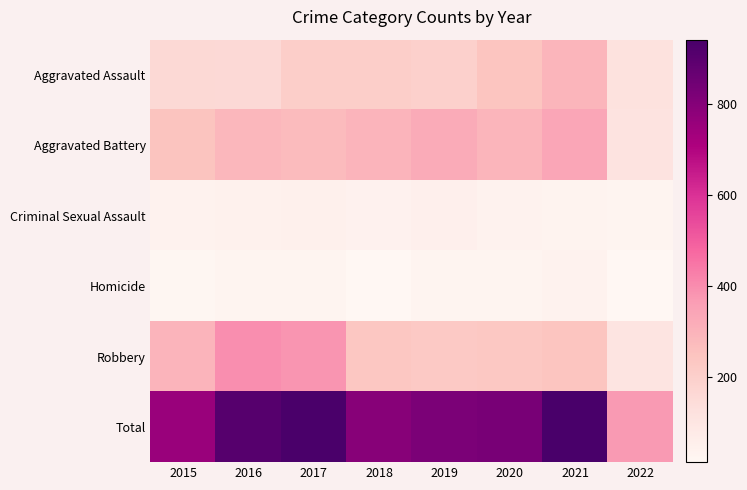

How many series are shown in this chart?

6